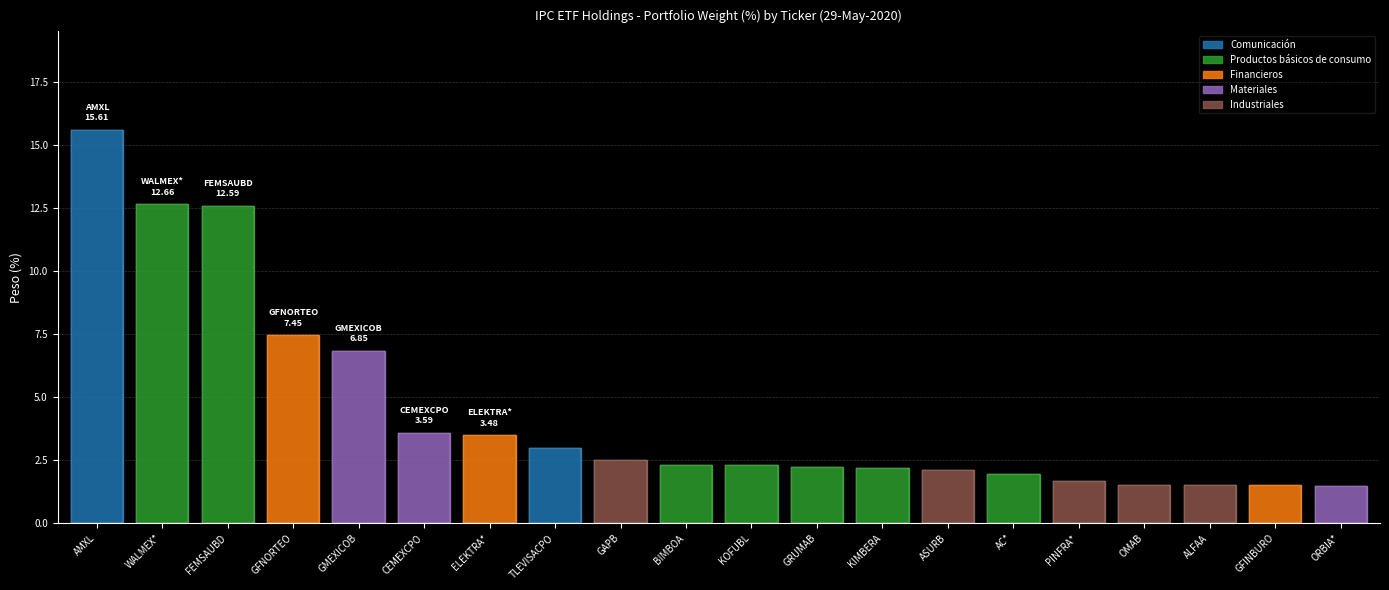

True or false: the data shows 9.0 at AMXL.

False